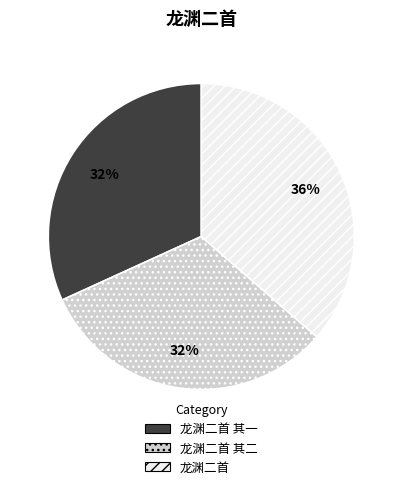

How many slices are in this pie chart?

3